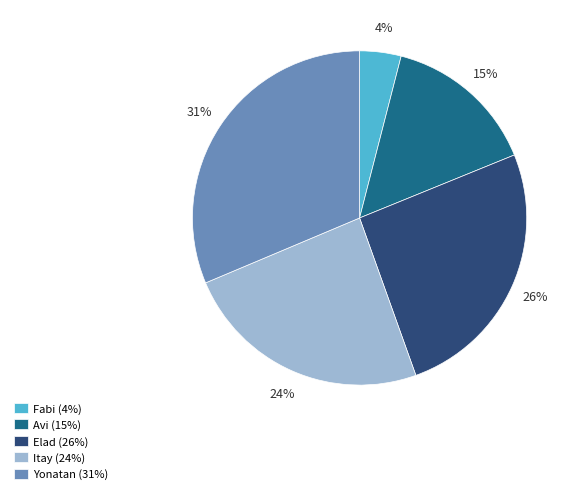

To the nearest percent, what is the difference between the Elad and Avi slice percentages?

11%